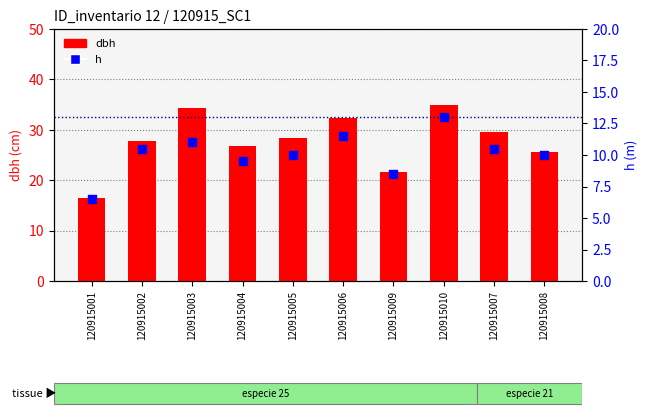

What is the total value across all series at 120915003?

45.4